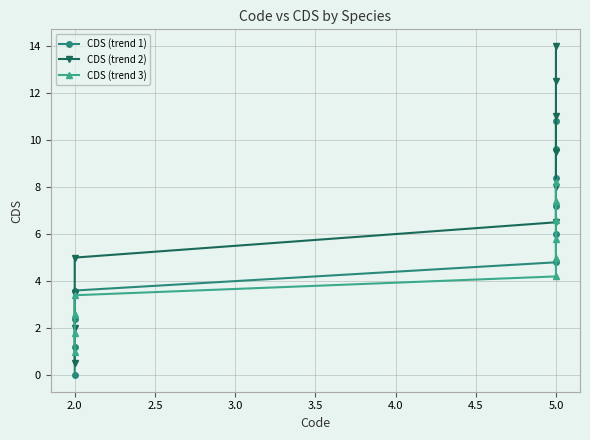

What are all the series names shown in the legend?

CDS (trend 1), CDS (trend 2), CDS (trend 3)